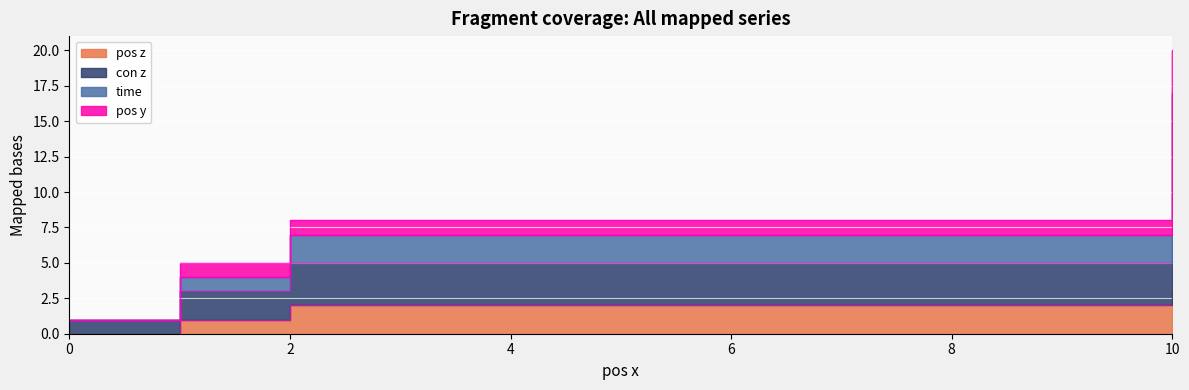

List the labels in order of con z value, largest first.

10, 2, 1, 0